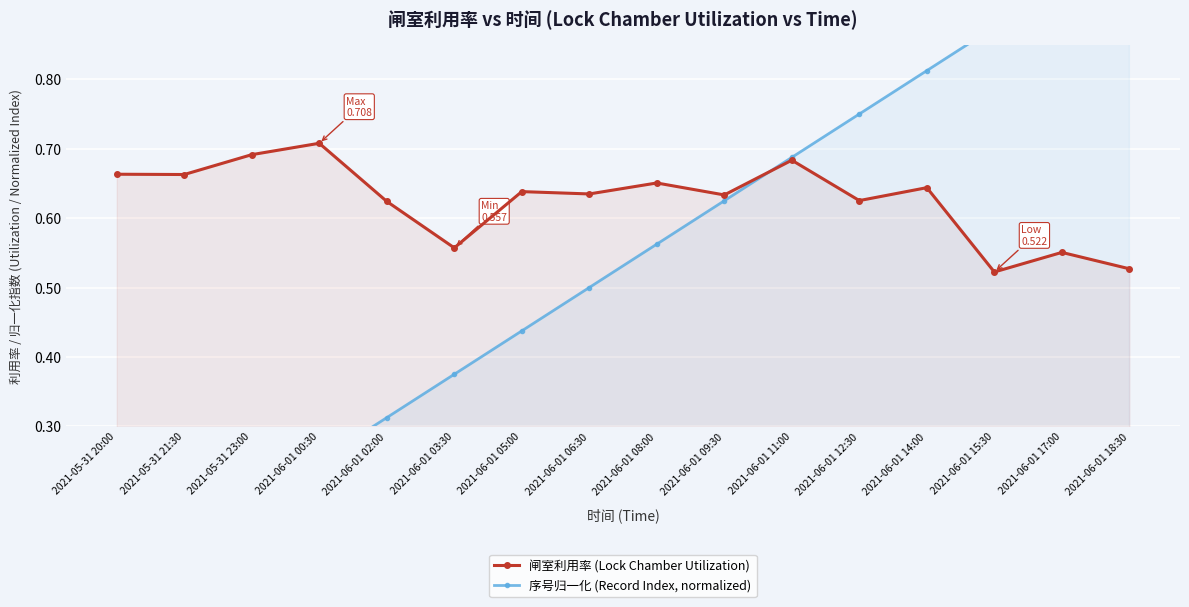

Where is the first local maximum for 闸室利用率 (Lock Chamber Utilization)?

2021-06-01 00:30